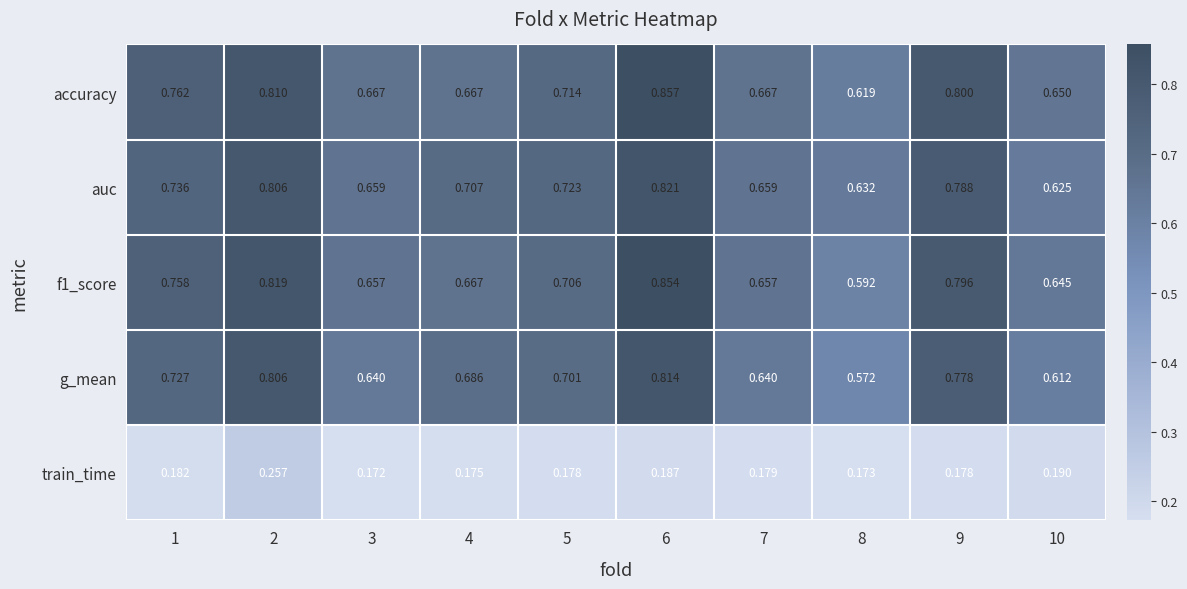

List the series in order of their peak value, lowest first.

train_time, g_mean, auc, f1_score, accuracy